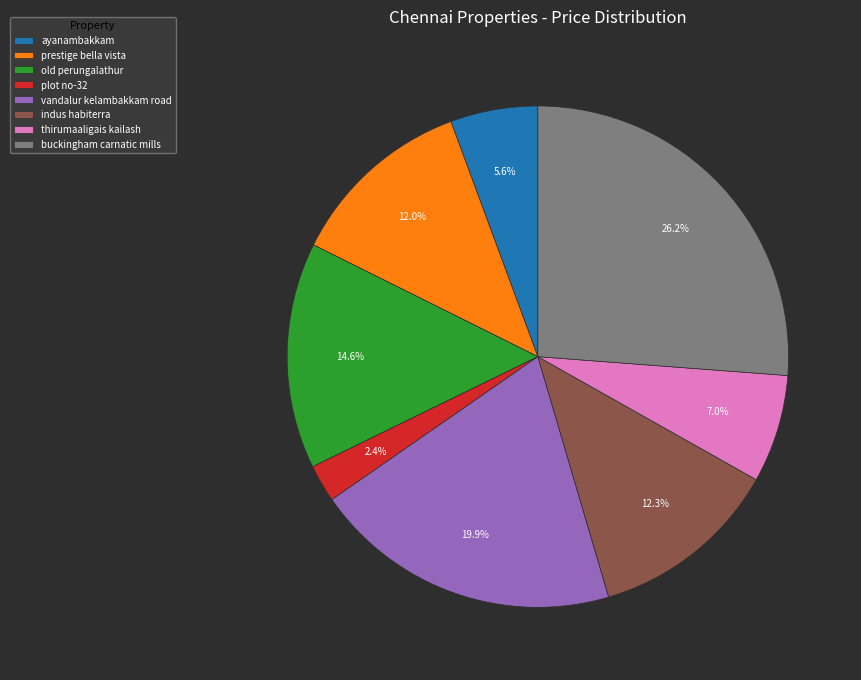

Approximately how many times larger is the value at old perungalathur compared to indus habiterra?

1.2